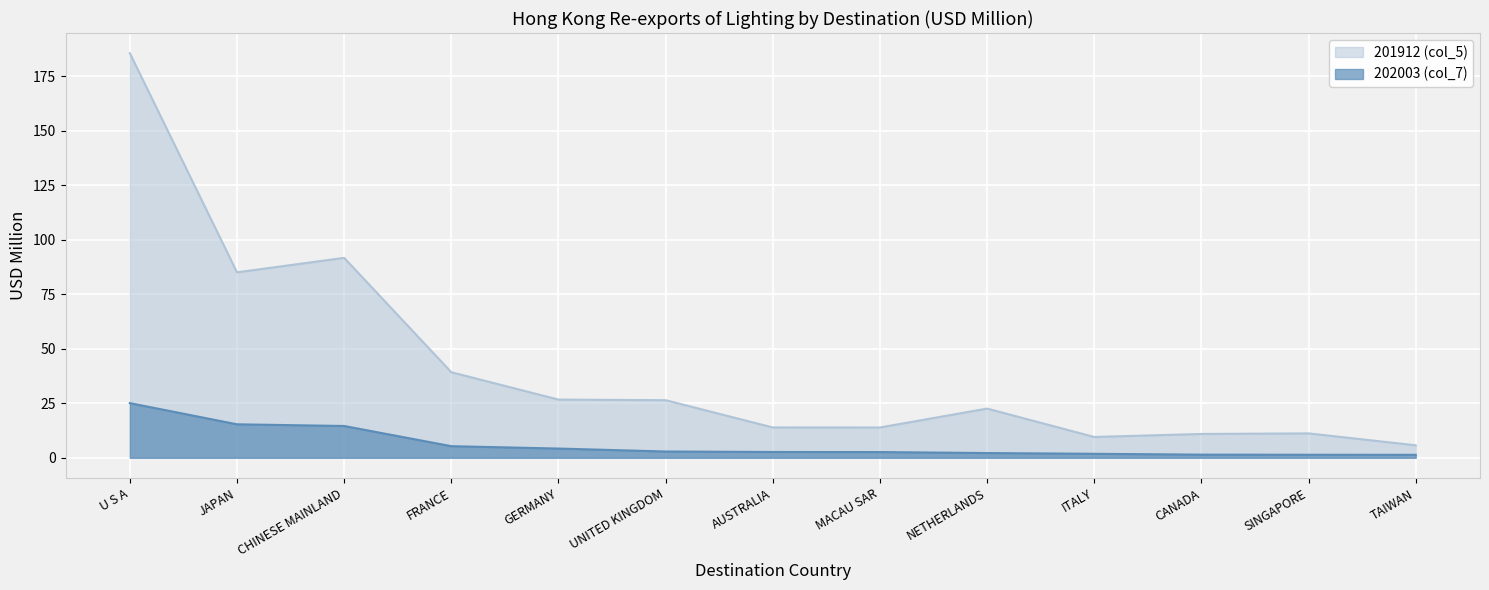

List the series in order of their peak value, highest first.

201912 (col_5), 202003 (col_7)